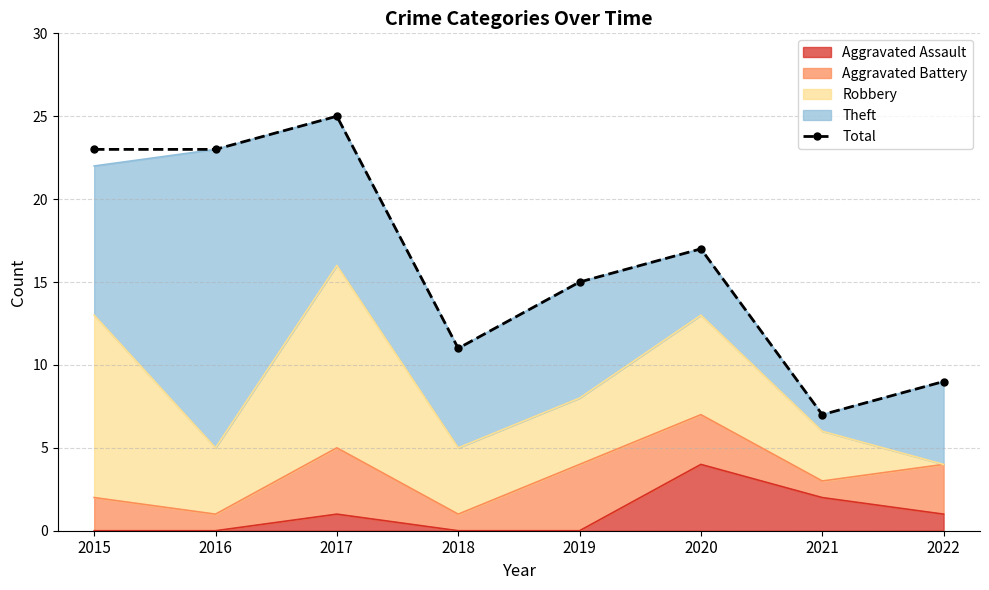

Reading right to left, what are all the values shown in this chart?

9	7	17	15	11	25	23	23